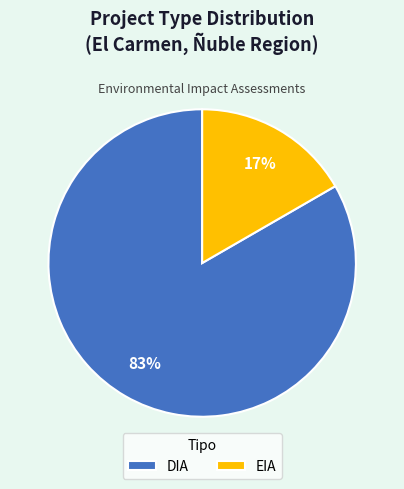

To the nearest percent, what is the combined percentage of DIA and EIA?

100%